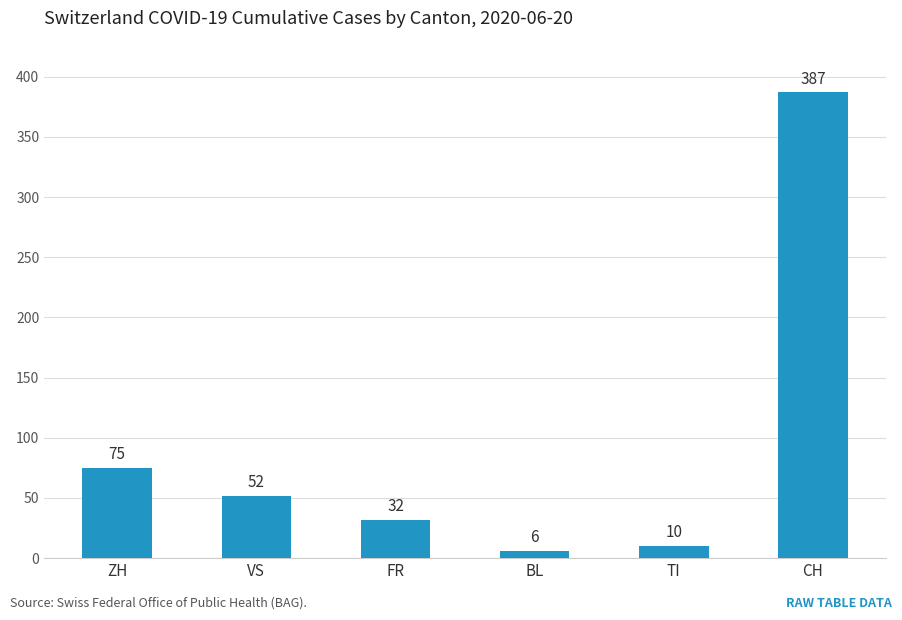

How many data points does each series have?

6